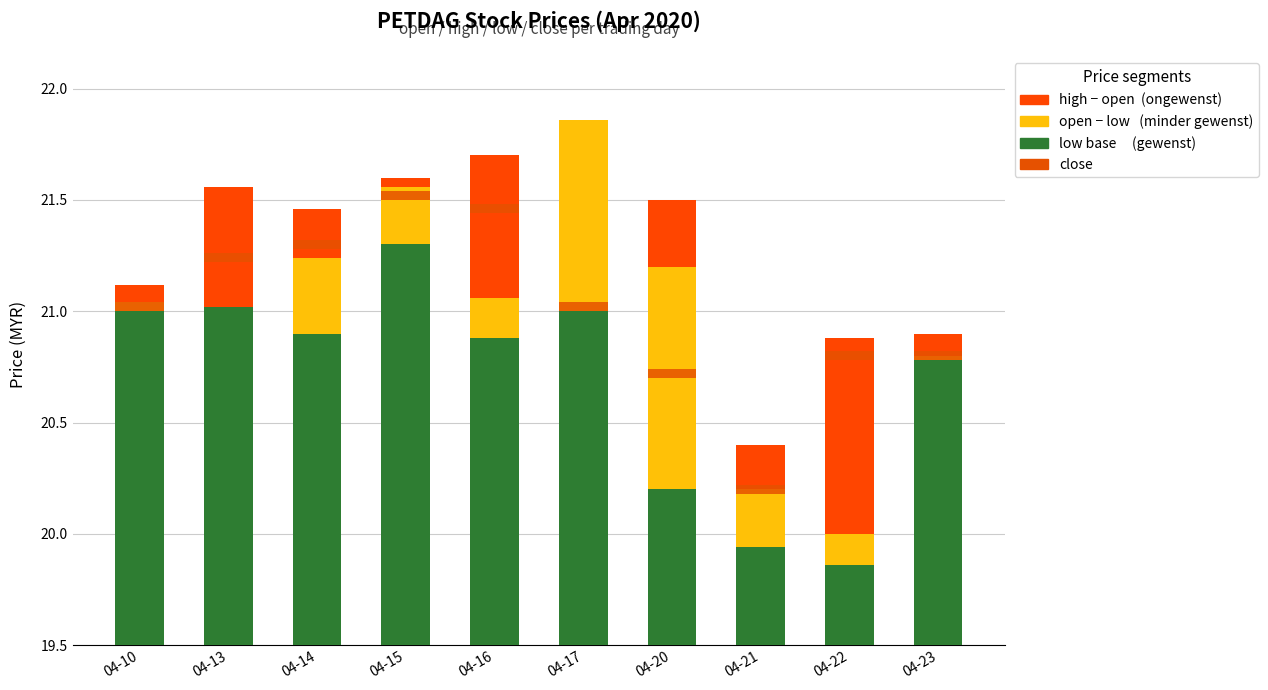

Reading left to right, list all the values displayed in this chart.

low: 1.5	1.5	1.4	1.8	1.4	1.5	0.7	0.4	0.4	1.3
open→high base: 0.0	0.0	0.3	0.3	0.2	0.9	1.0	0.3	0.1	0.0
high−open: 0.1	0.5	0.2	0.0	0.6	0.0	0.3	0.2	0.9	0.1
close: 0.0	0.0	0.0	0.0	0.0	0.0	0.0	0.0	0.0	0.0